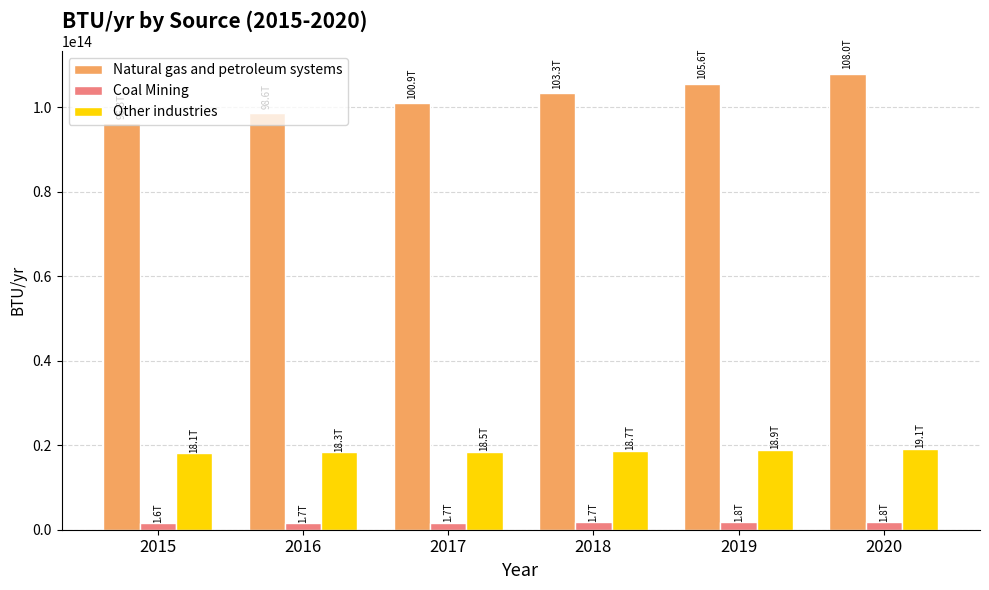

The value of Coal Mining at 2016 is 1665409567465.7. True or false?

True